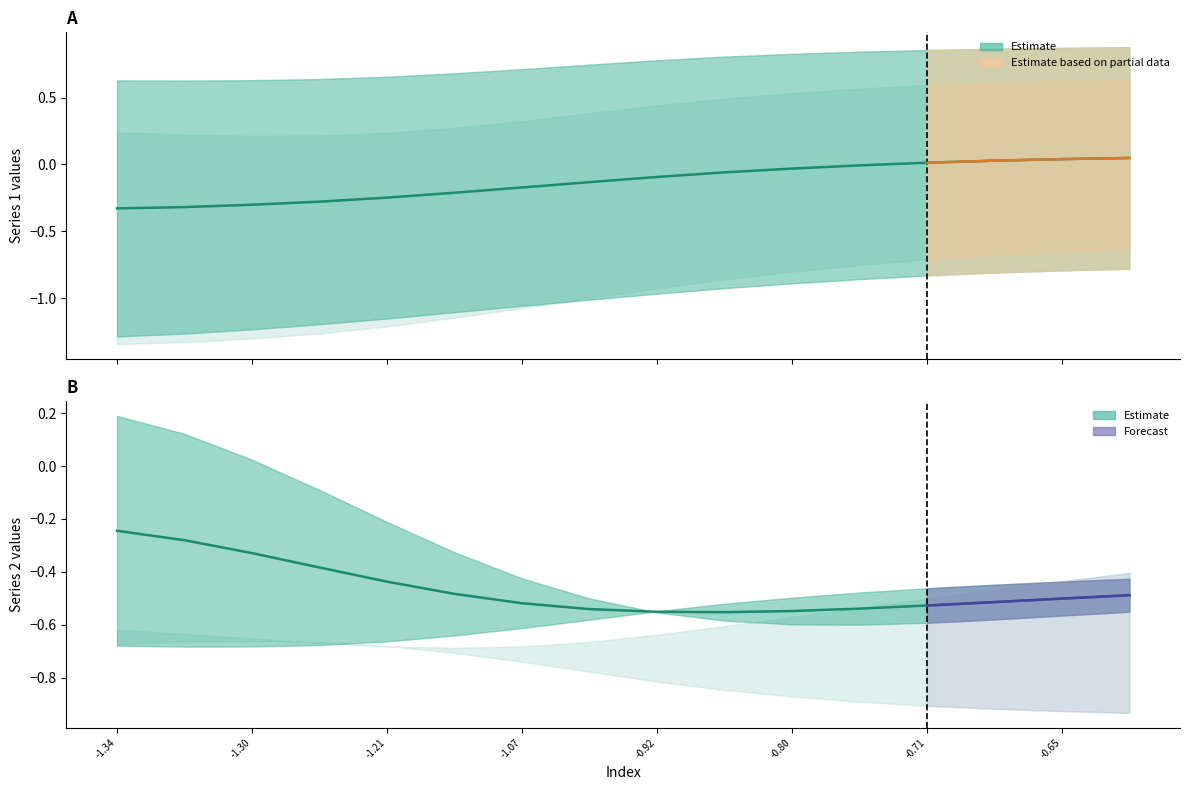

Reading right to left, extract all data points from this chart.

lower_outer: -0.6	-0.7	-0.7	-0.7	-0.8	-0.8	-0.9	-0.9	-1.0	-1.1	-1.1	-1.2	-1.3	-1.3	-1.3	-1.3
lower_inner: -0.8	-0.8	-0.8	-0.8	-0.9	-0.9	-0.9	-1.0	-1.0	-1.1	-1.1	-1.2	-1.2	-1.2	-1.3	-1.3
upper_inner: 0.9	0.9	0.9	0.9	0.8	0.8	0.8	0.8	0.7	0.7	0.7	0.7	0.6	0.6	0.6	0.6
upper_outer: 0.6	0.6	0.6	0.6	0.6	0.5	0.5	0.4	0.4	0.3	0.3	0.2	0.2	0.2	0.2	0.2